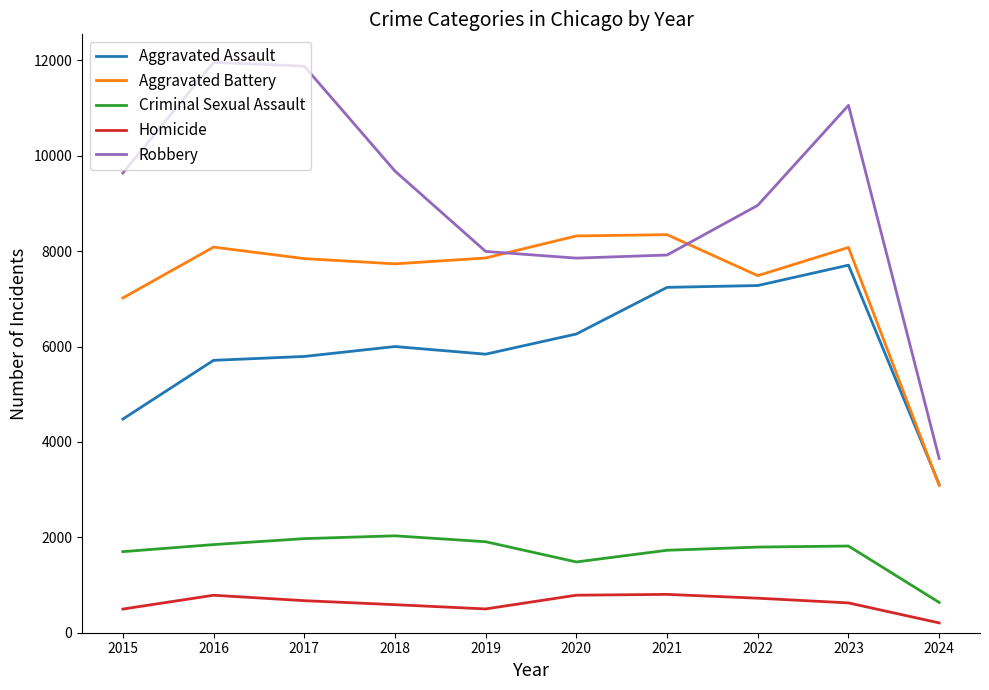

At which label is Robbery closest to 7806?

2020